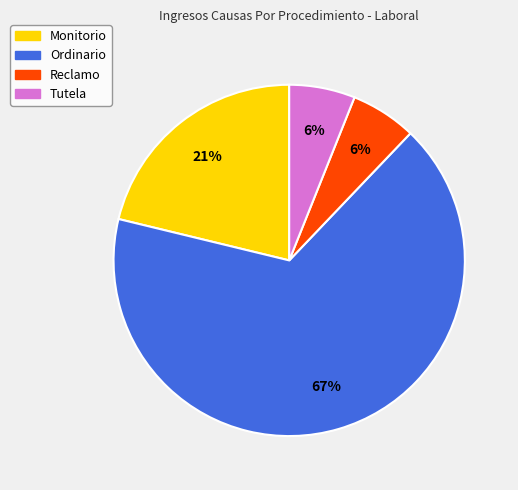

How many segments does this pie chart have?

4